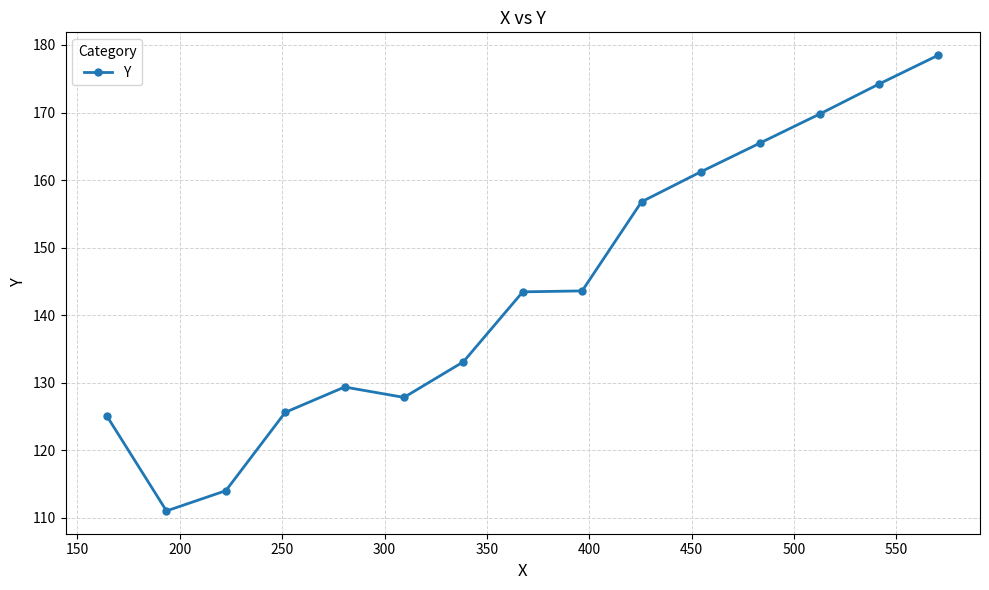

What is the minimum value shown in the chart?

111.0